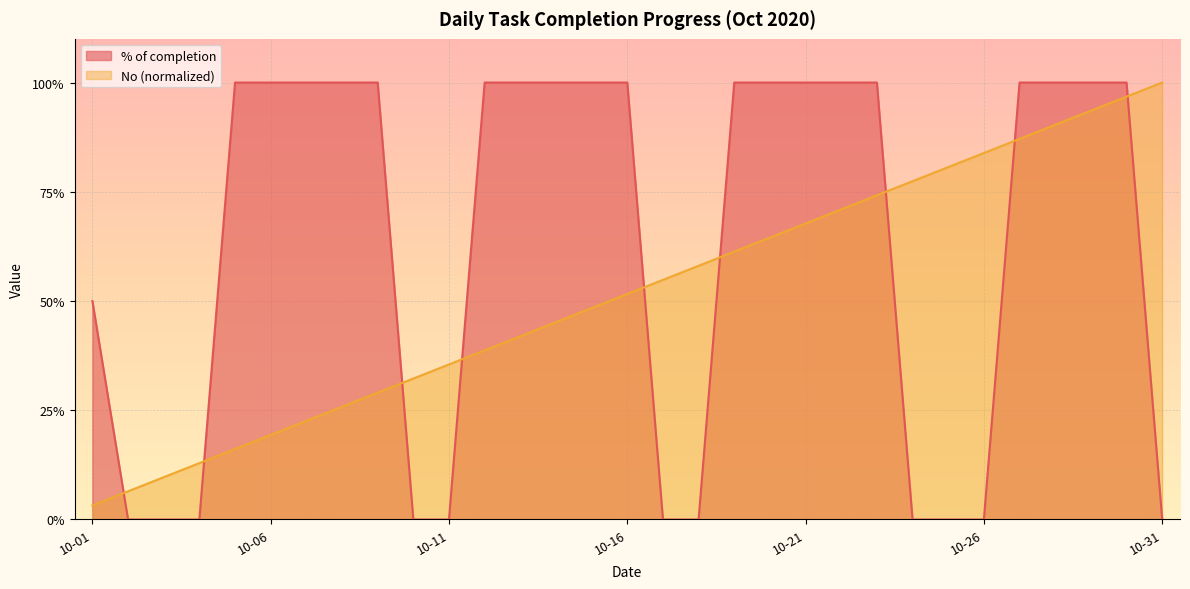

How many data points does each series have?

31